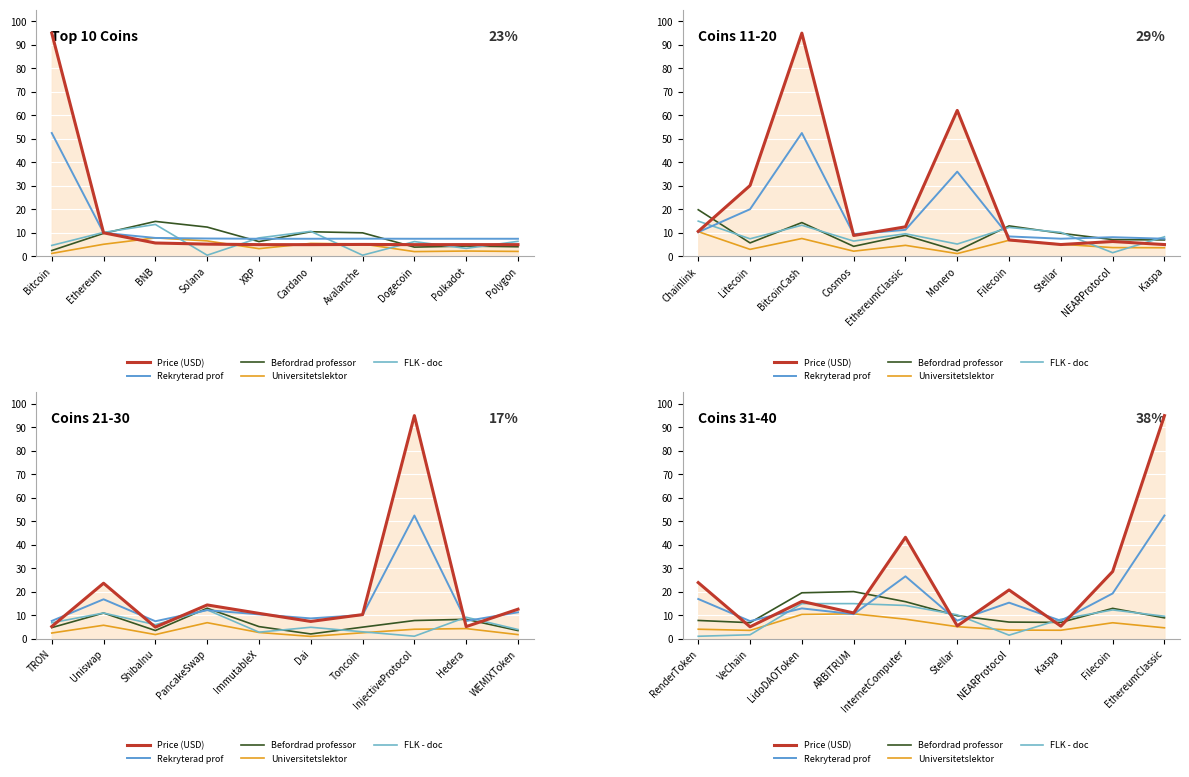

How many values in the Rekryterad prof series are below 15?

5